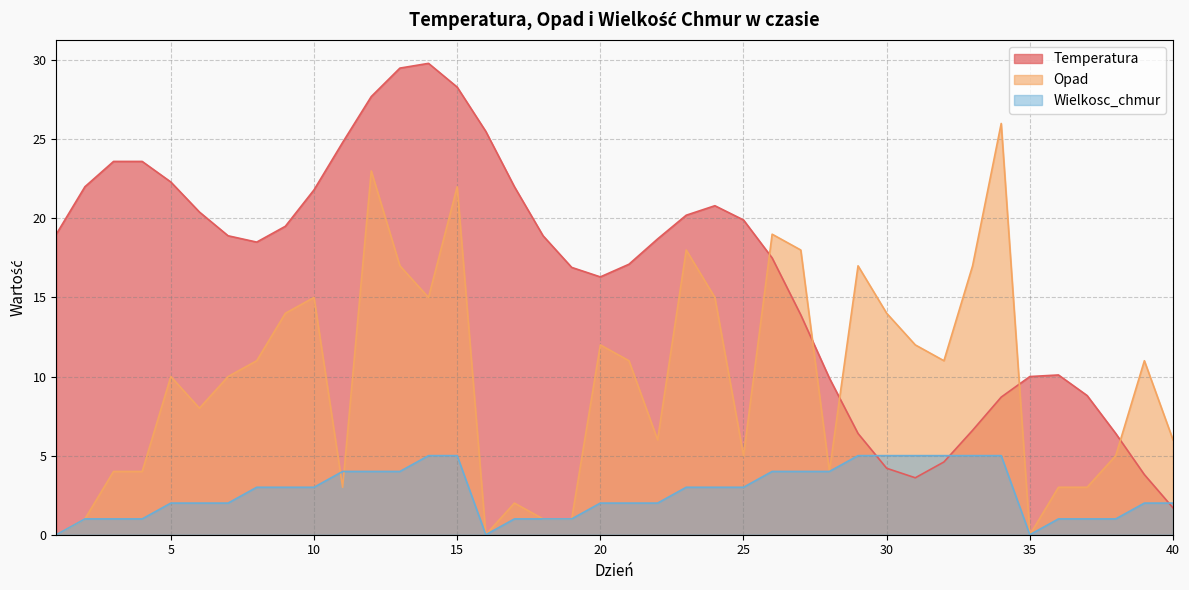

What is the average value of the Temperatura series?

16.6